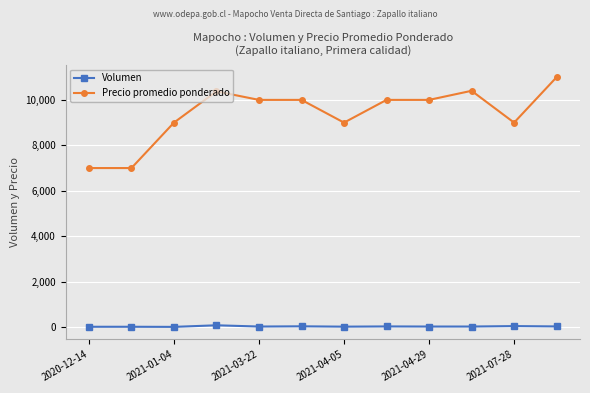

How many lines are shown in the chart?

2